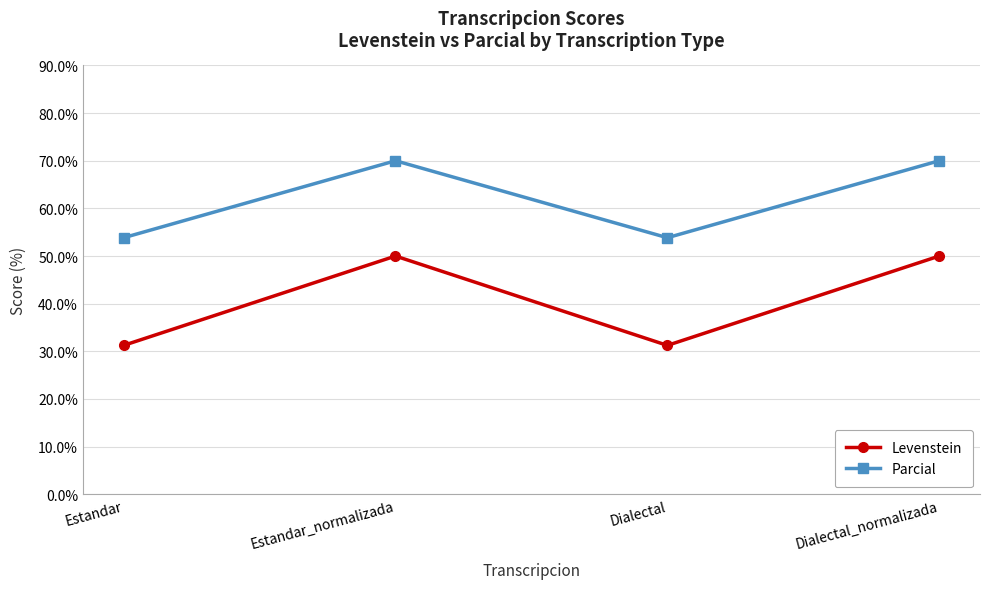

True or false: Parcial and Levenstein intersect in this chart.

False